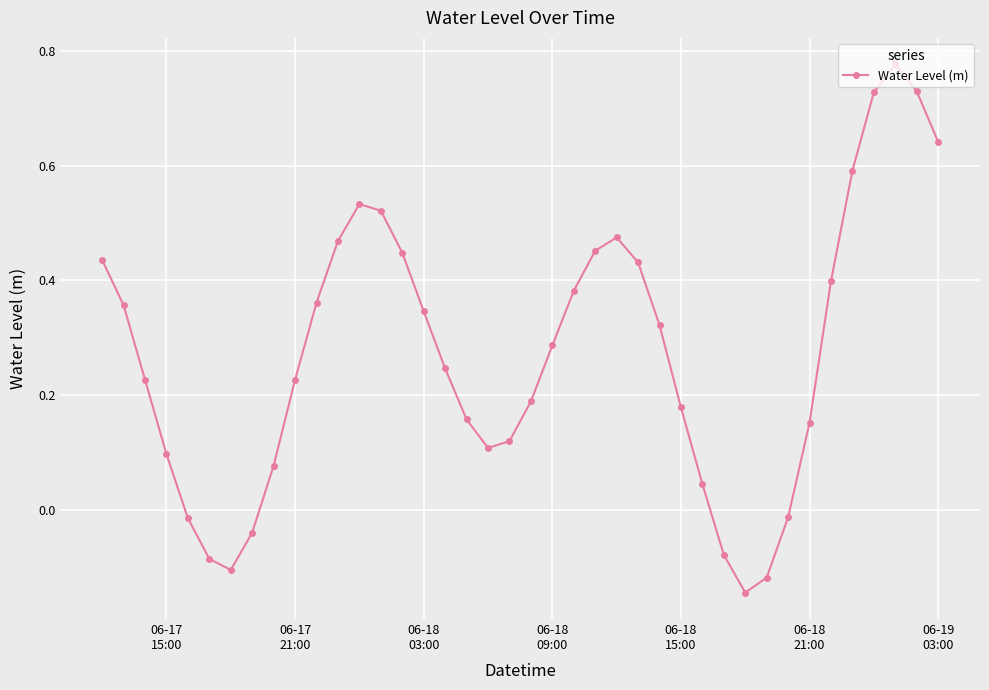

What is the sum of all values?

10.9